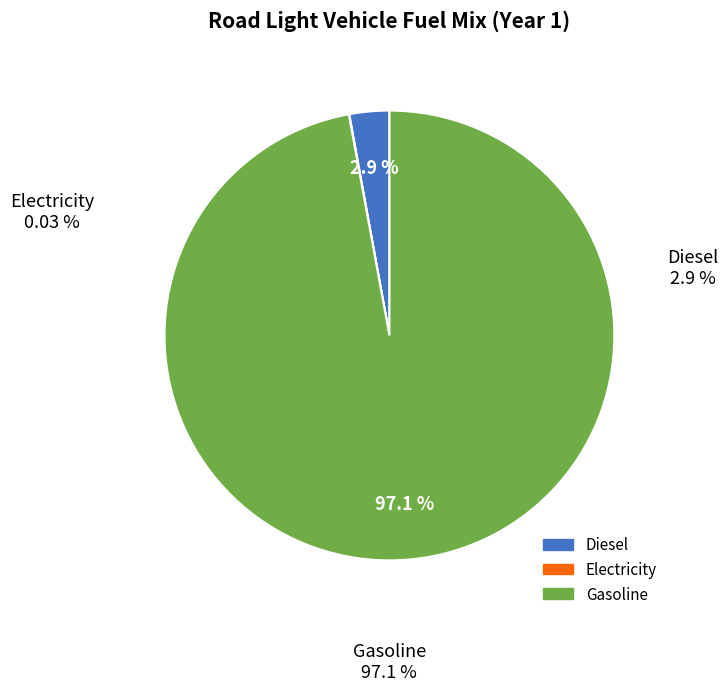

Which category has the biggest portion of the pie?

Gasoline